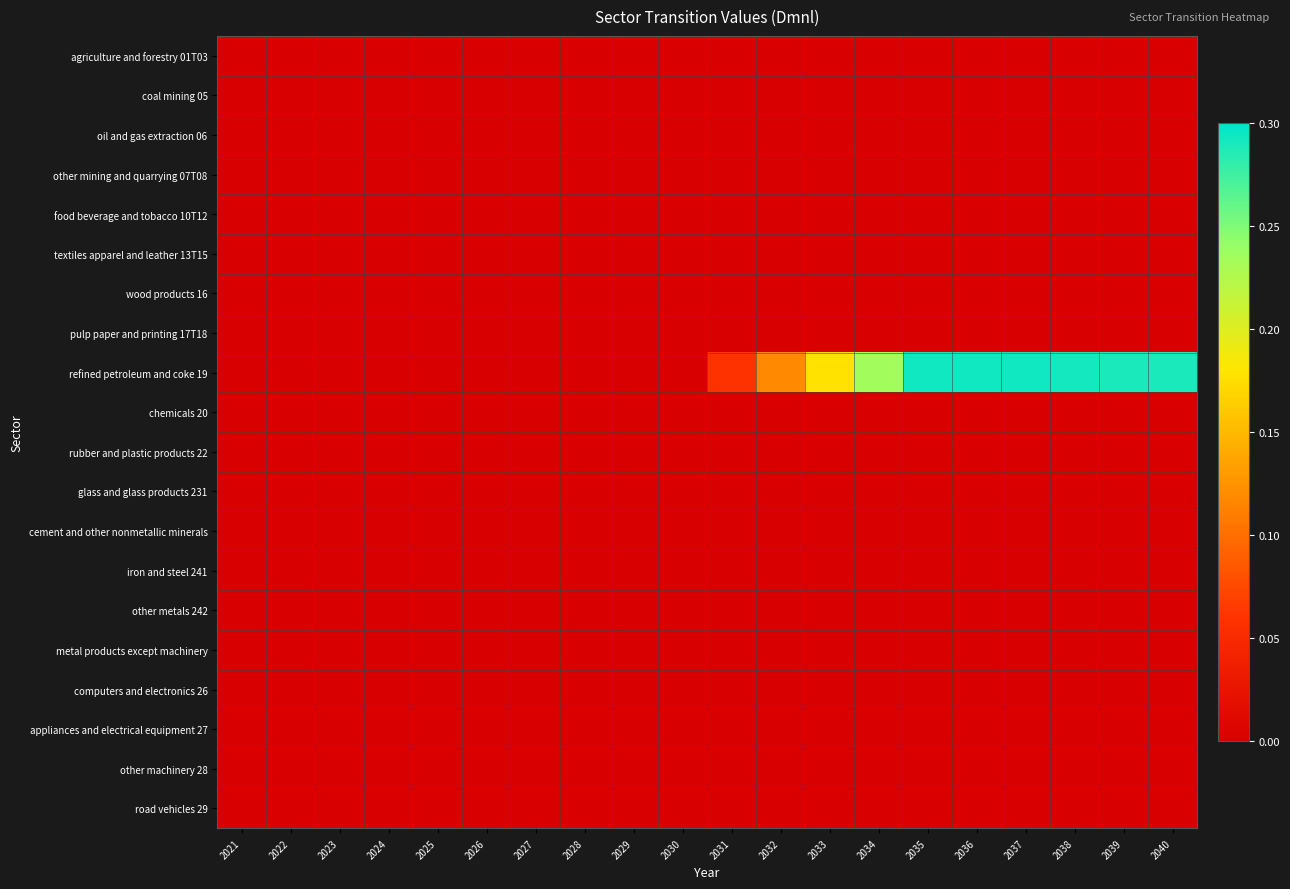

How many categories are shown in the chart?

20